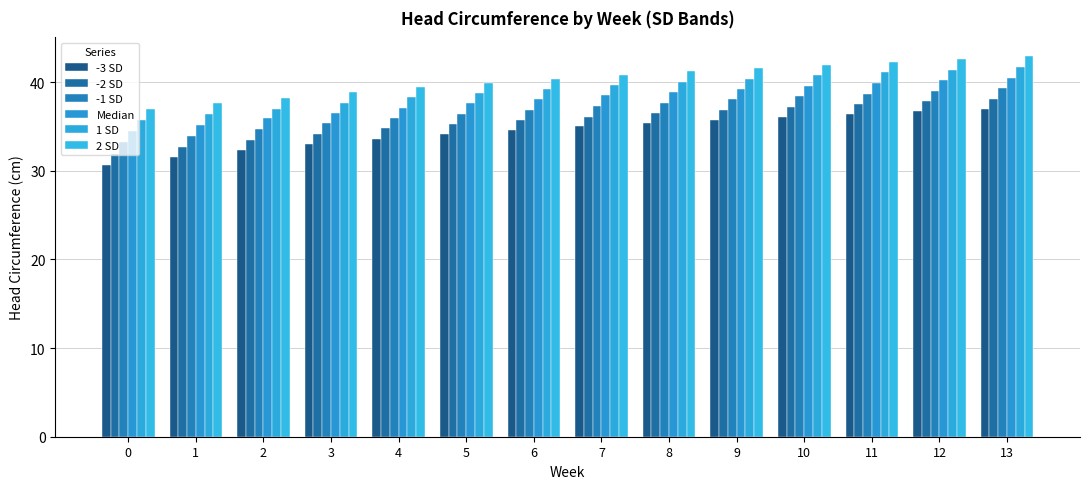

What is the value of the Median bar at the 1st from the left?

34.5